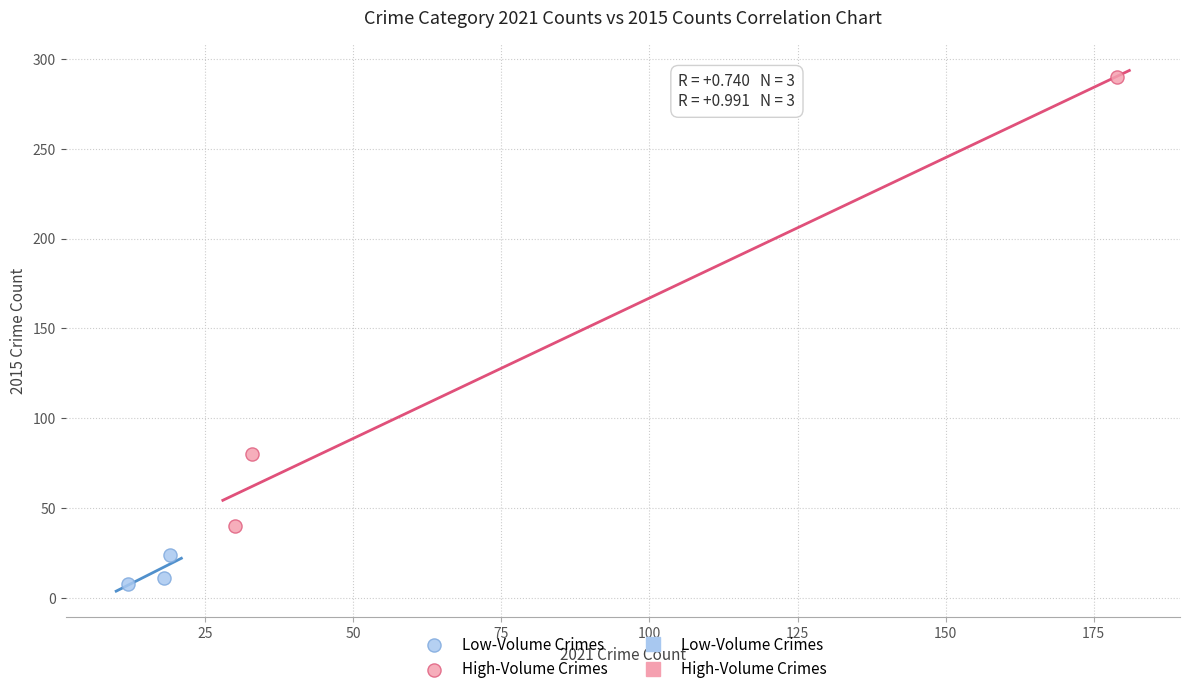

Which series has the largest Y range (max minus min)?

High-Volume Crimes